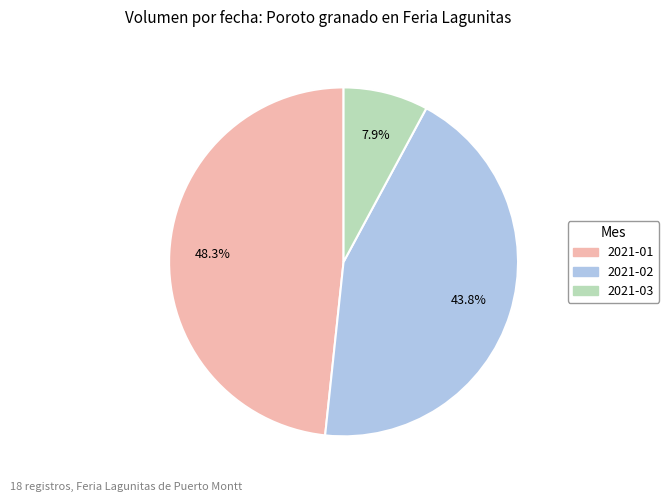

Does any single category account for the majority?

No